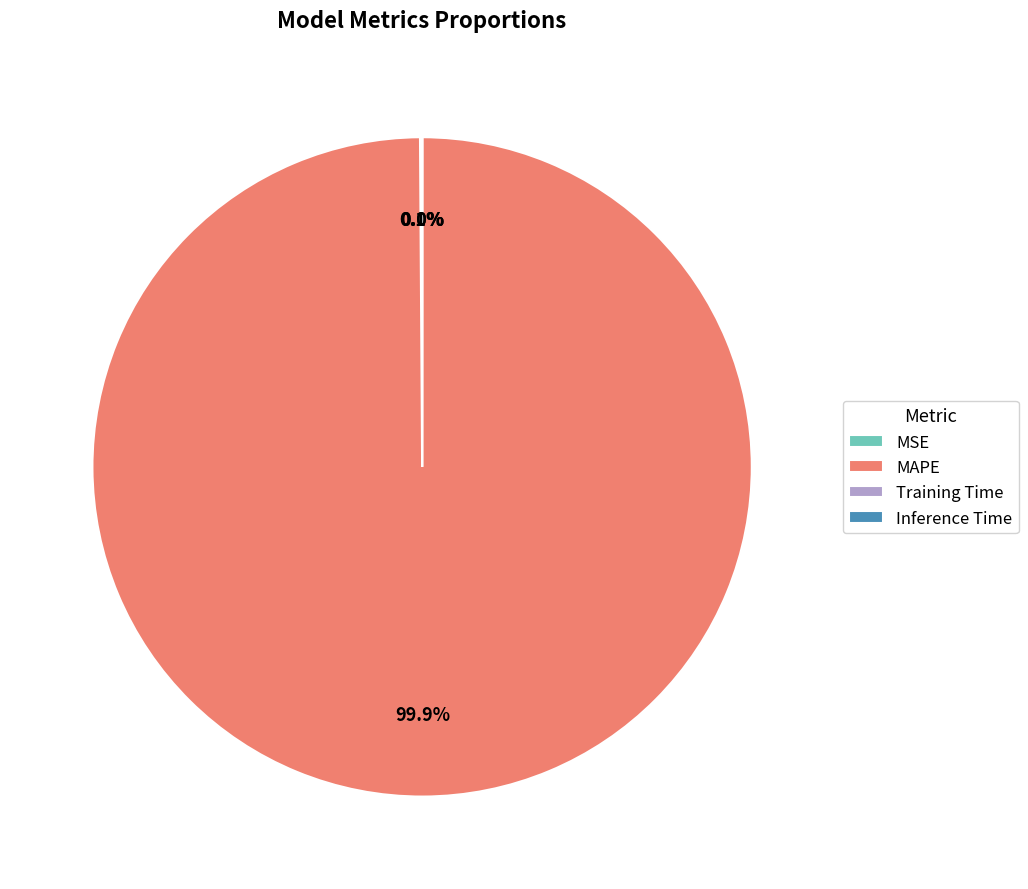

Which category accounts for the majority?

MAPE